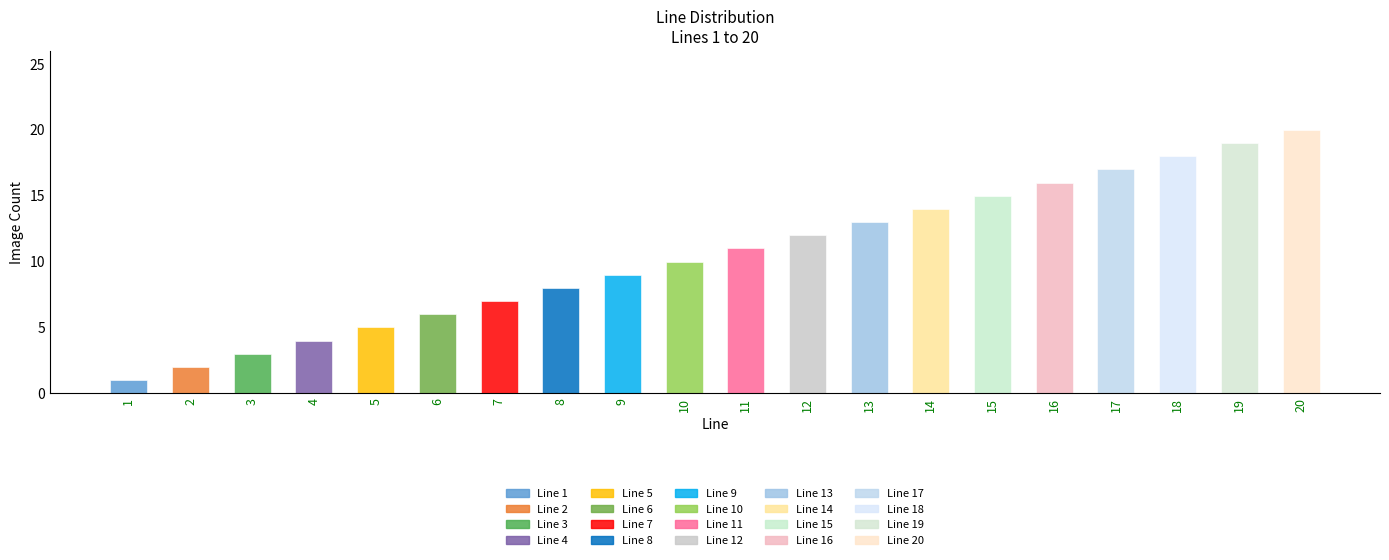

What is the sum of the values at 11 and 17?

28